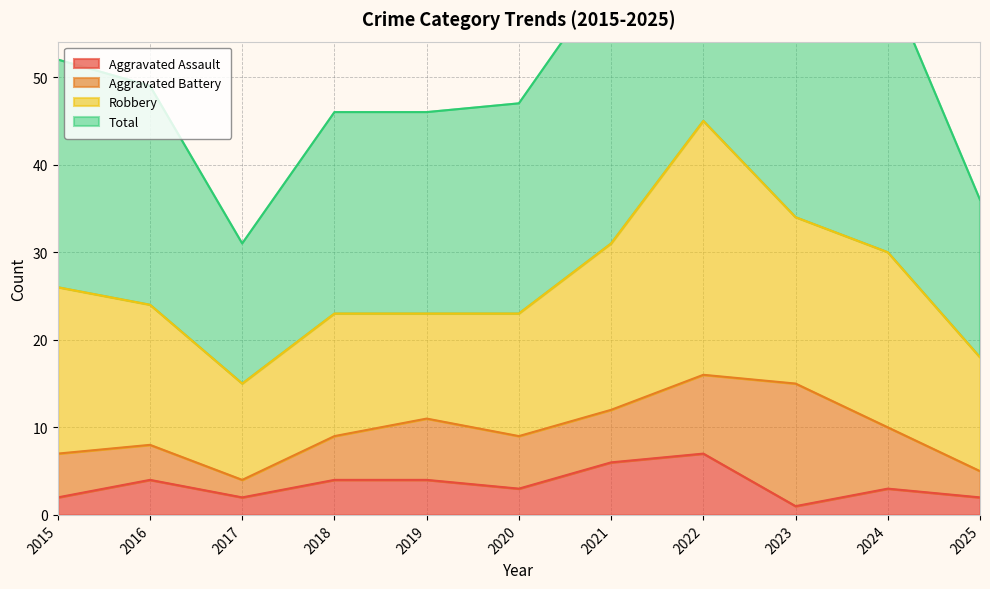

What value does the Total series have at 2018, to the nearest 10?

50